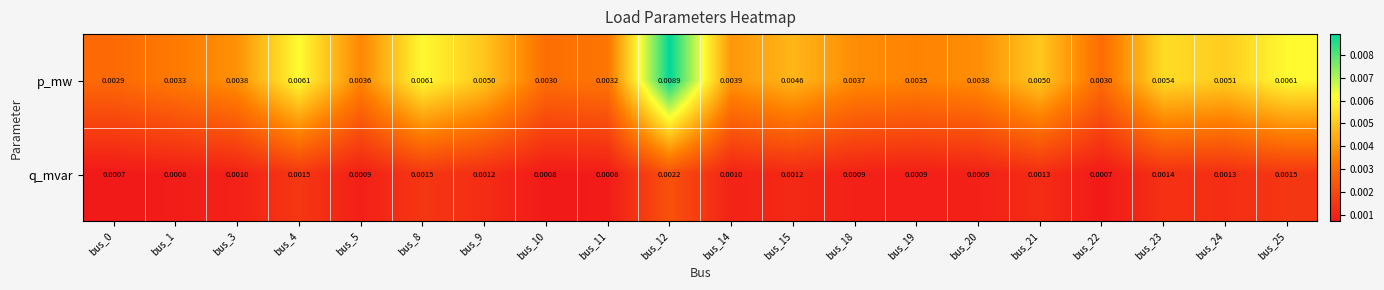

Rank the series at bus_3 from lowest to highest value.

q_mvar, p_mw